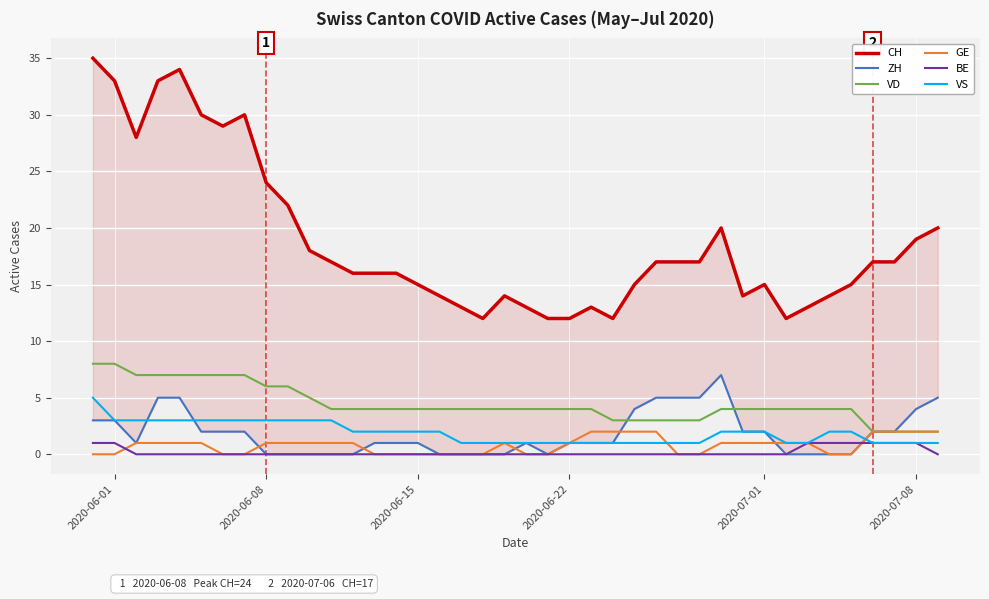

True or false: BE and VD cross at least once.

False